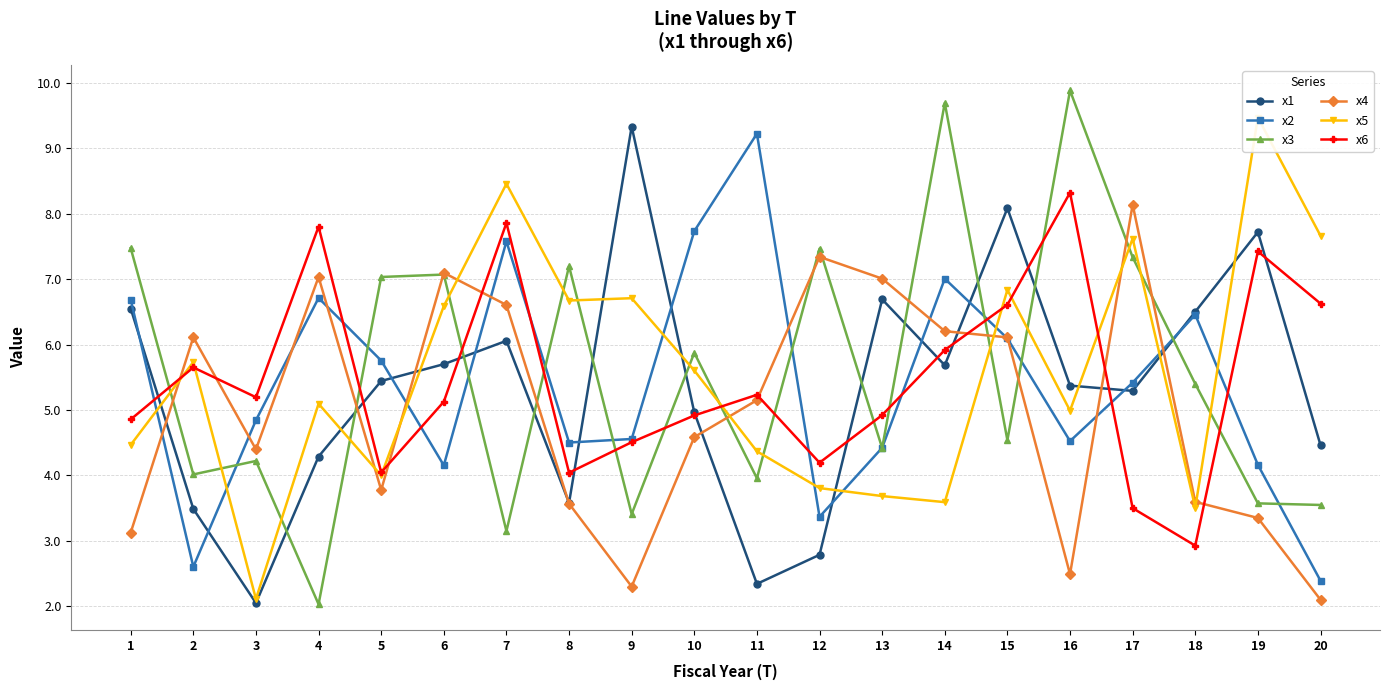

How many categories are shown in the chart?

20